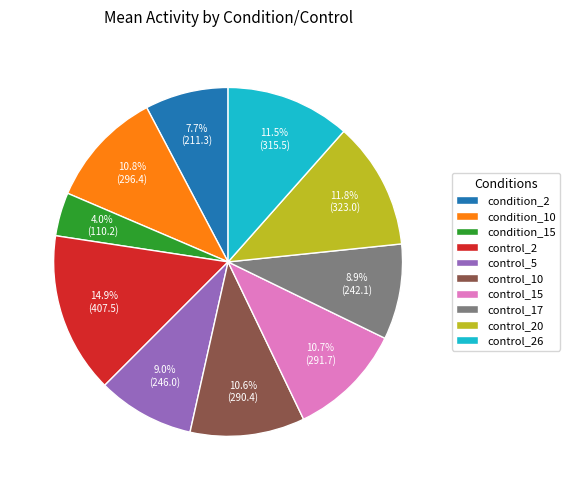

To the nearest percent, what is the average slice percentage?

10%